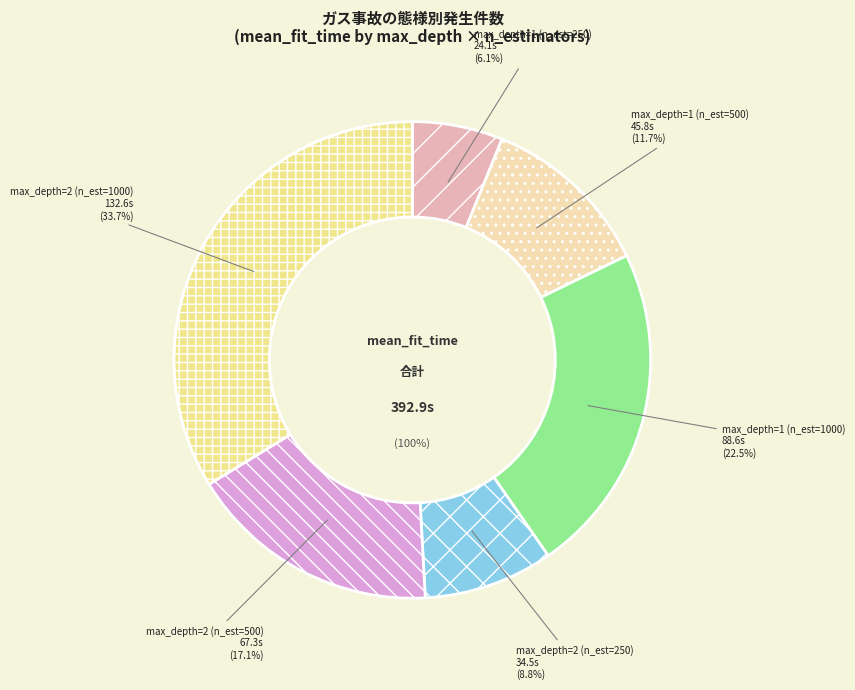

To the nearest percent, what percentage of the pie is 15?

3%